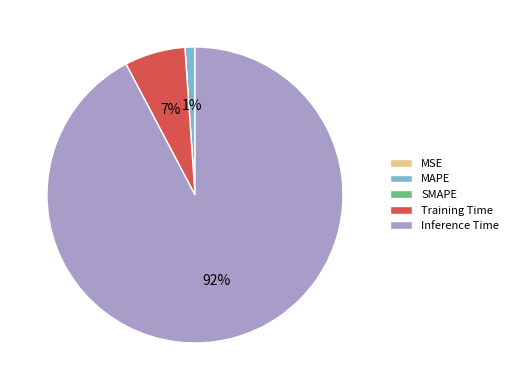

Does any single category account for the majority?

Yes